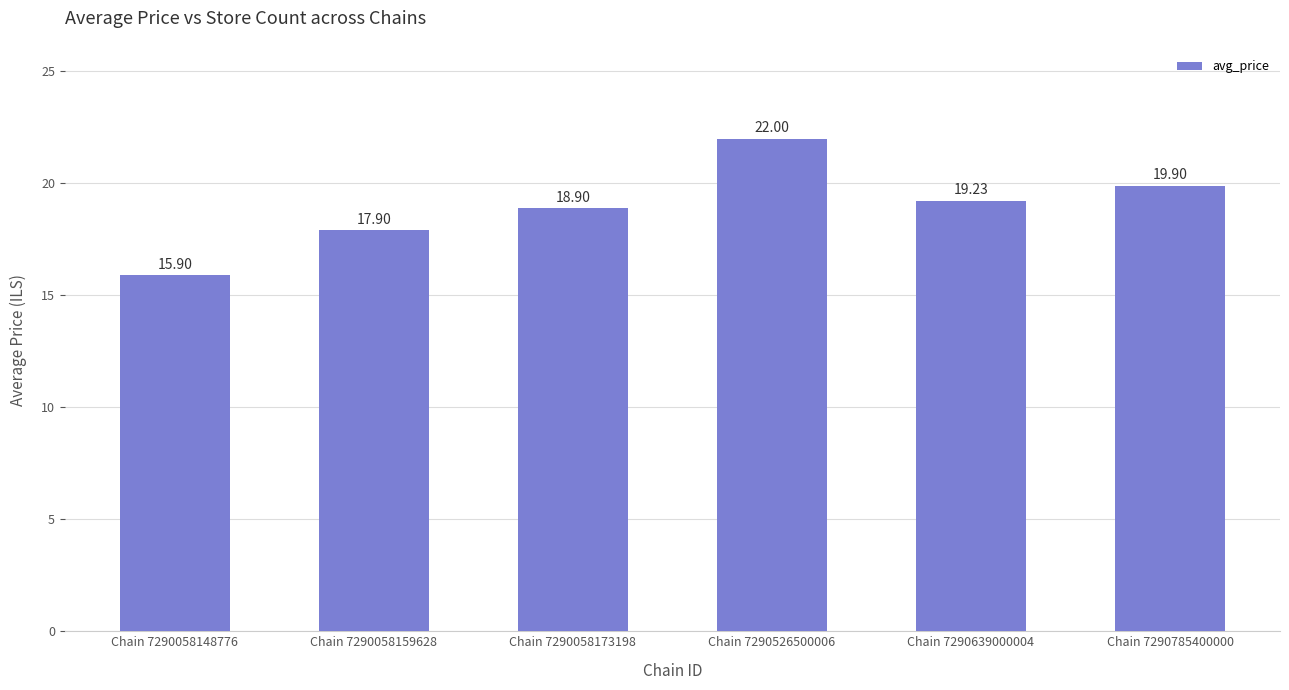

Does the chart contain stacked bars?

No